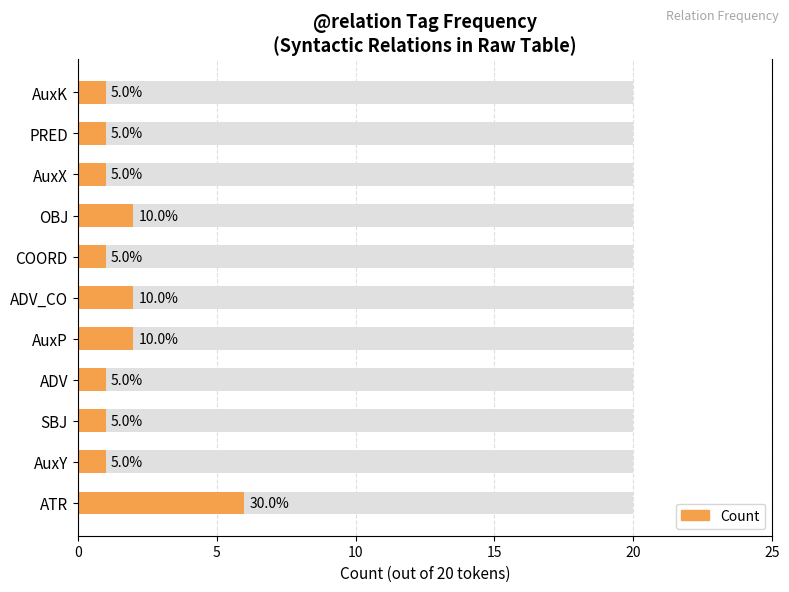

The chart shows a value of 3 at ATR. True or false?

False